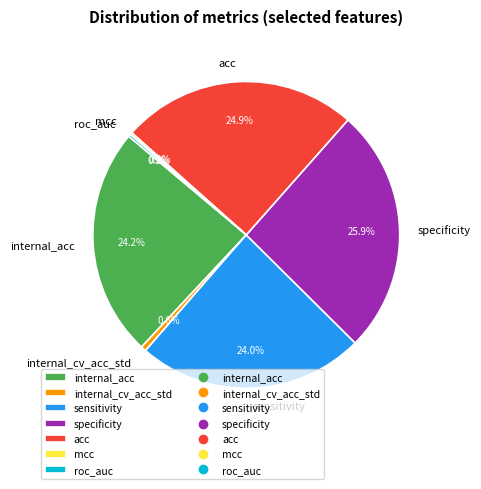

What percentage is NOT represented by internal_acc?

75.8%